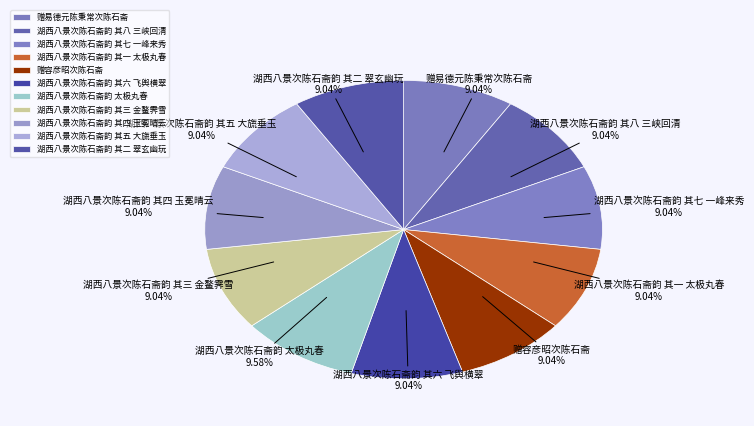

Does 湖西八景次陈石斋韵 其四 玉冕晴云 account for over 50% of the chart?

No